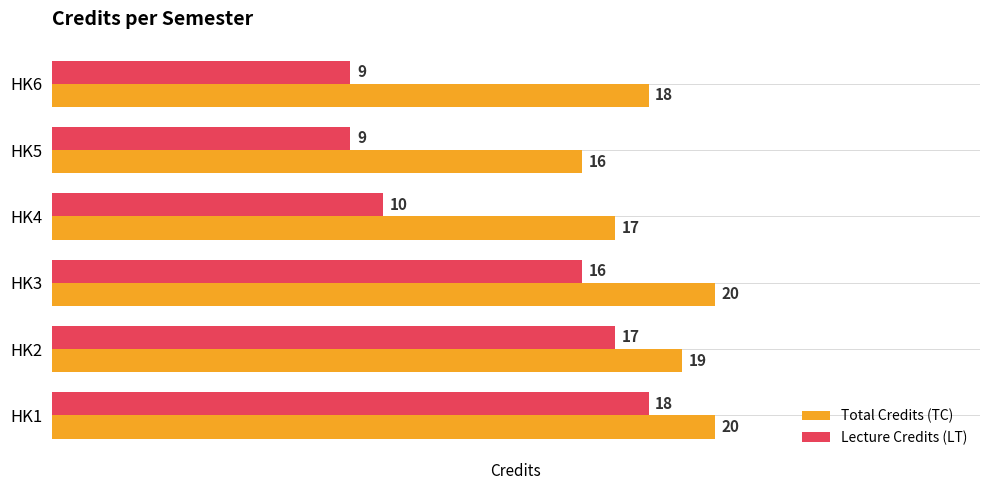

List the series in order of their peak value, highest first.

Total Credits (TC), Lecture Credits (LT)